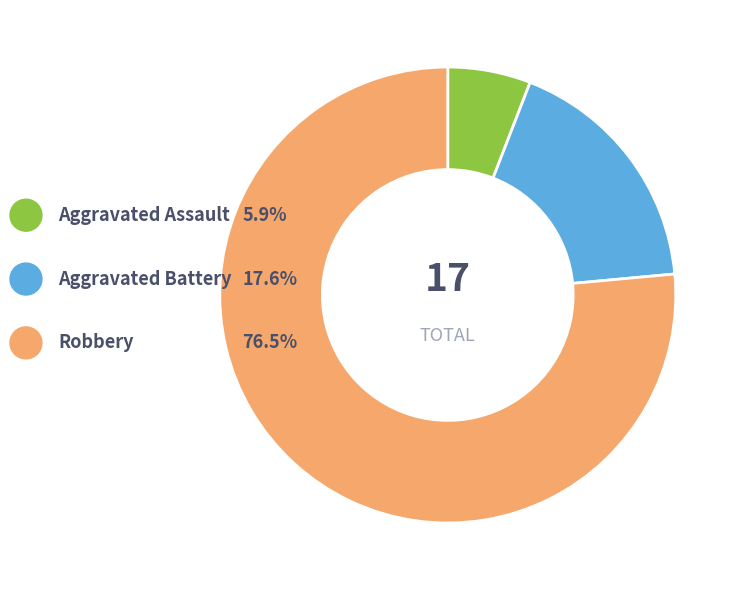

What portion of the pie excludes Robbery?

23.5%